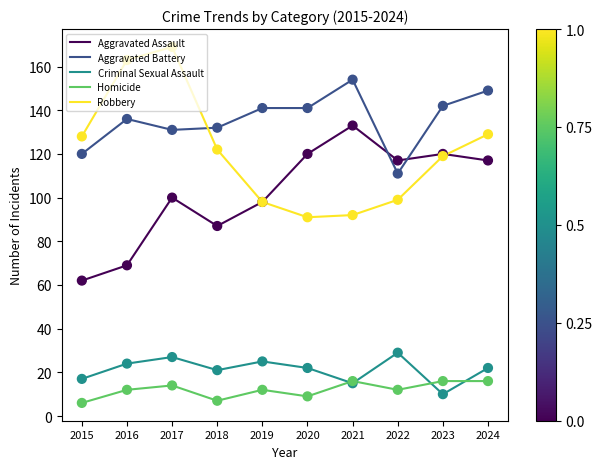

At which category is the sum across all series the highest?

2017